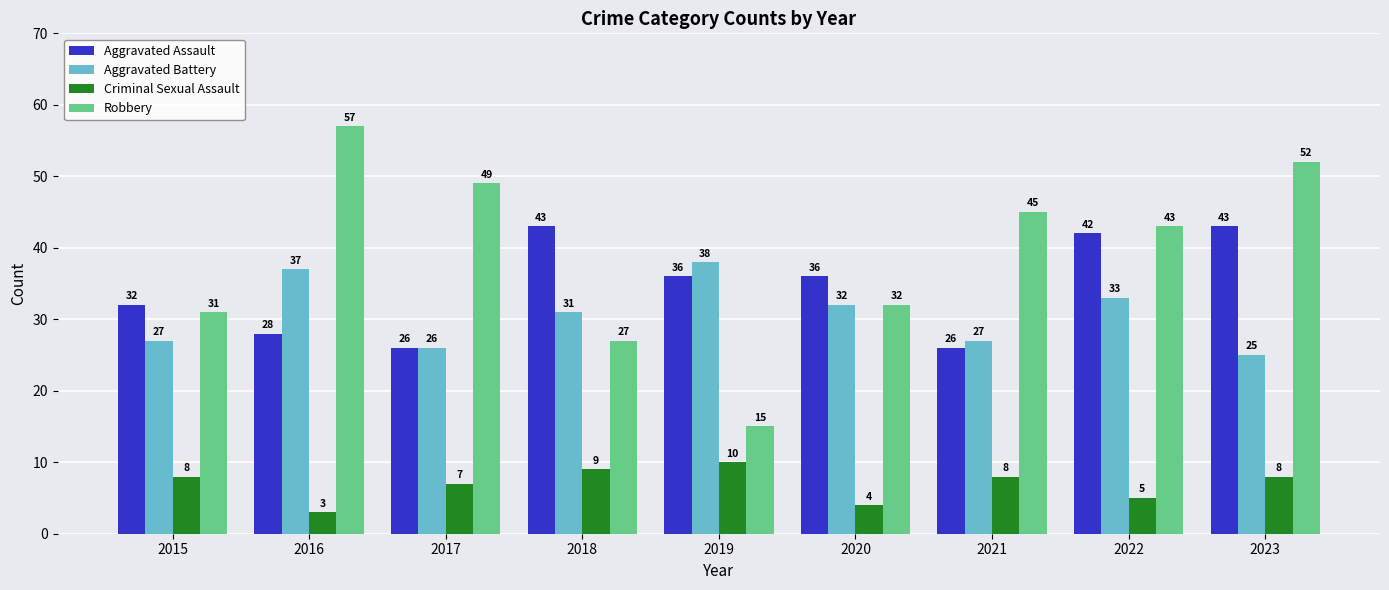

How many bars are there in each group?

4